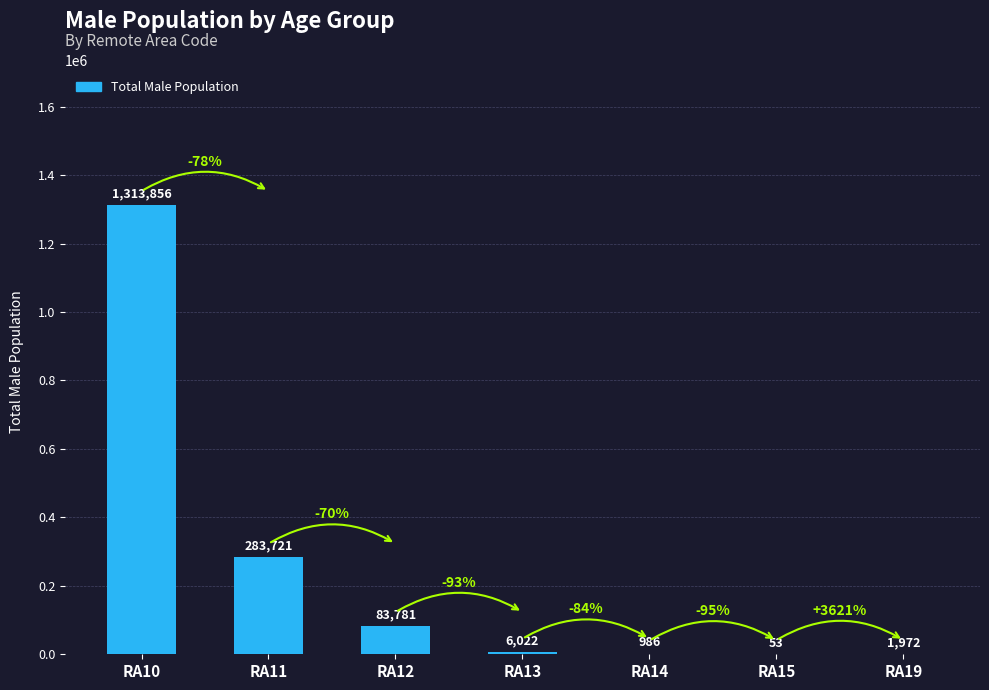

How many series are shown in this chart?

1